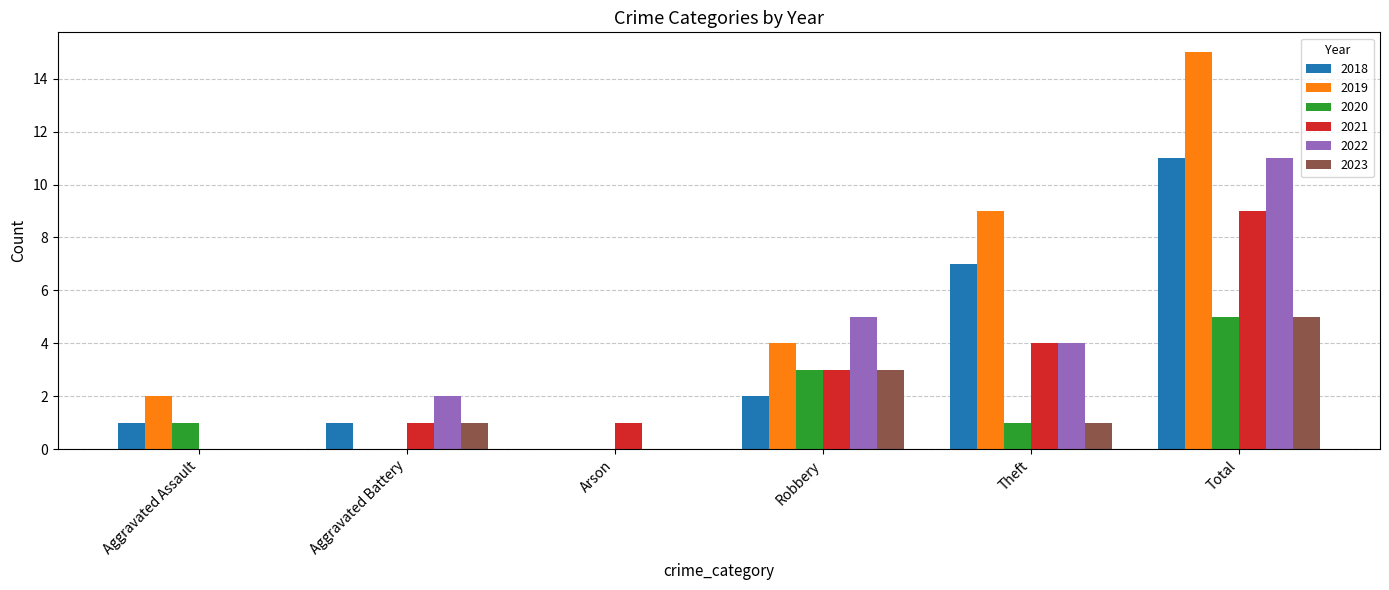

The value of 2018 at Total is 6. True or false?

False